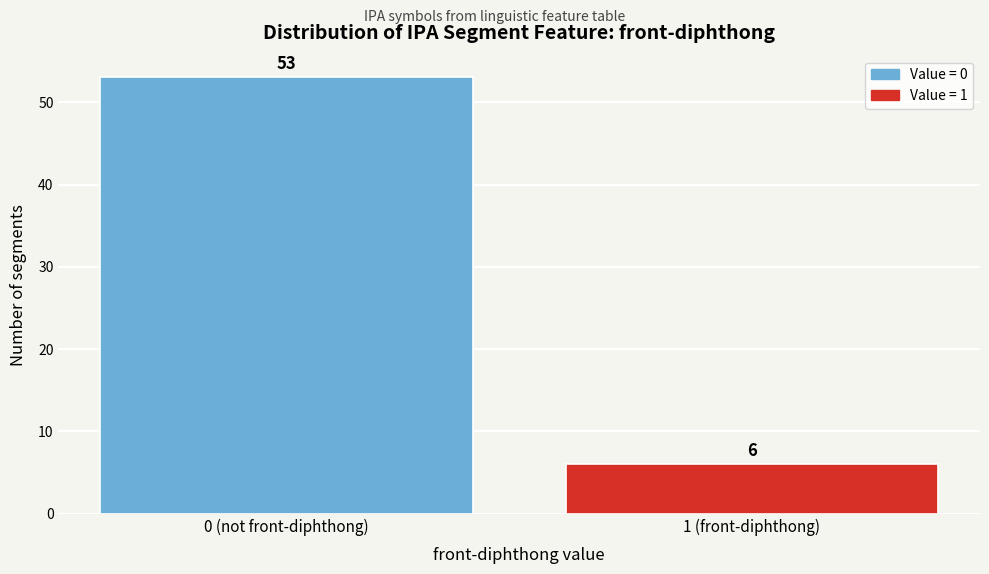

Reading right to left, list all the values displayed in this chart.

1 (front-diphthong)=6	0 (not front-diphthong)=53